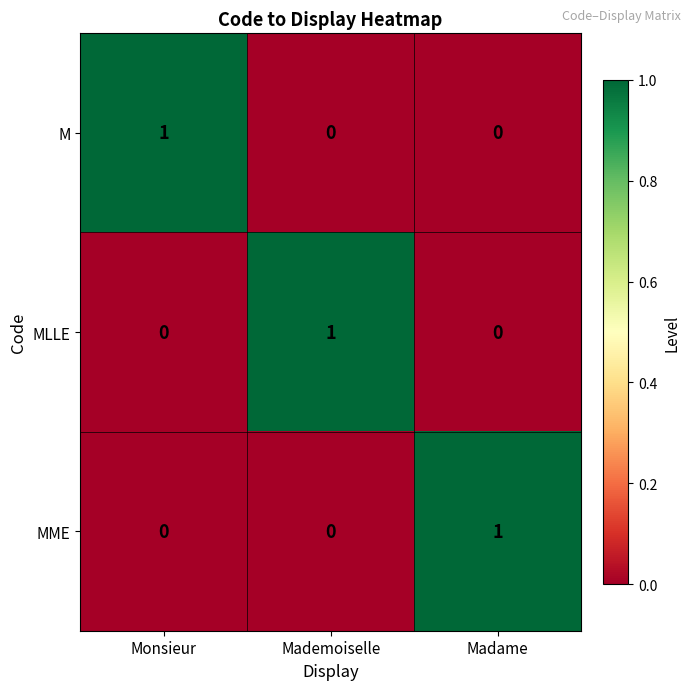

Which category has the highest value in the MME series?

Madame